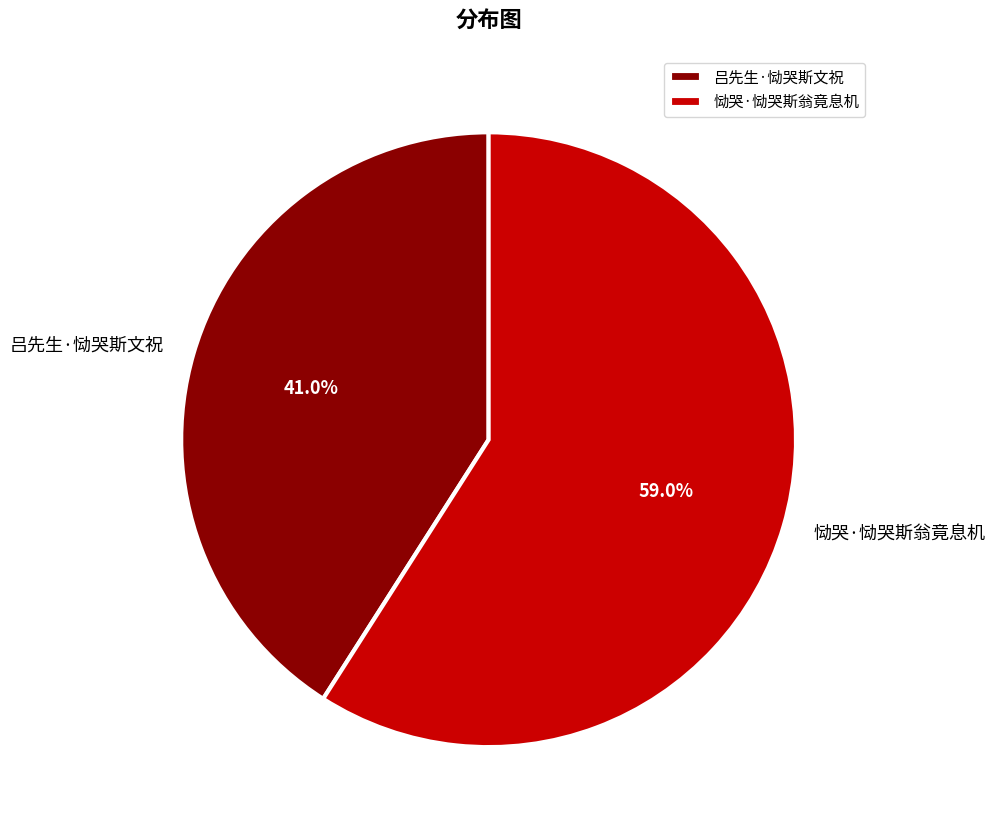

Between 恸哭·恸哭斯翁竟息机 and 吕先生·恸哭斯文祝, which is larger?

恸哭·恸哭斯翁竟息机